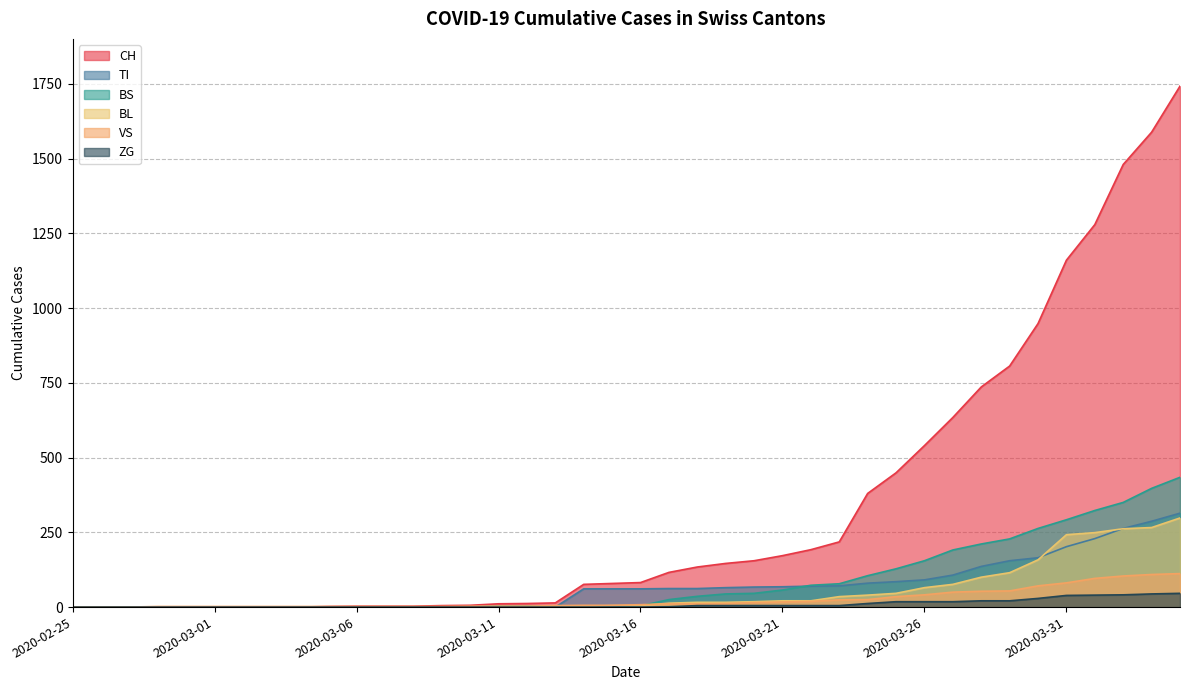

What is the highest value of the CH series?

1742